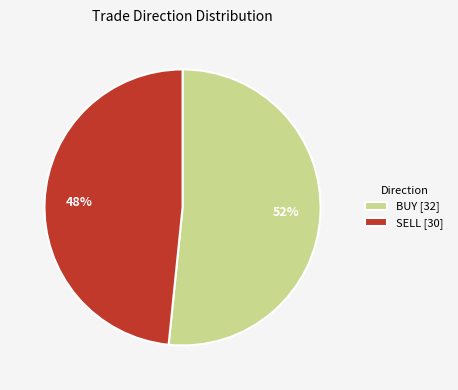

Which has a higher value, SELL or BUY?

BUY